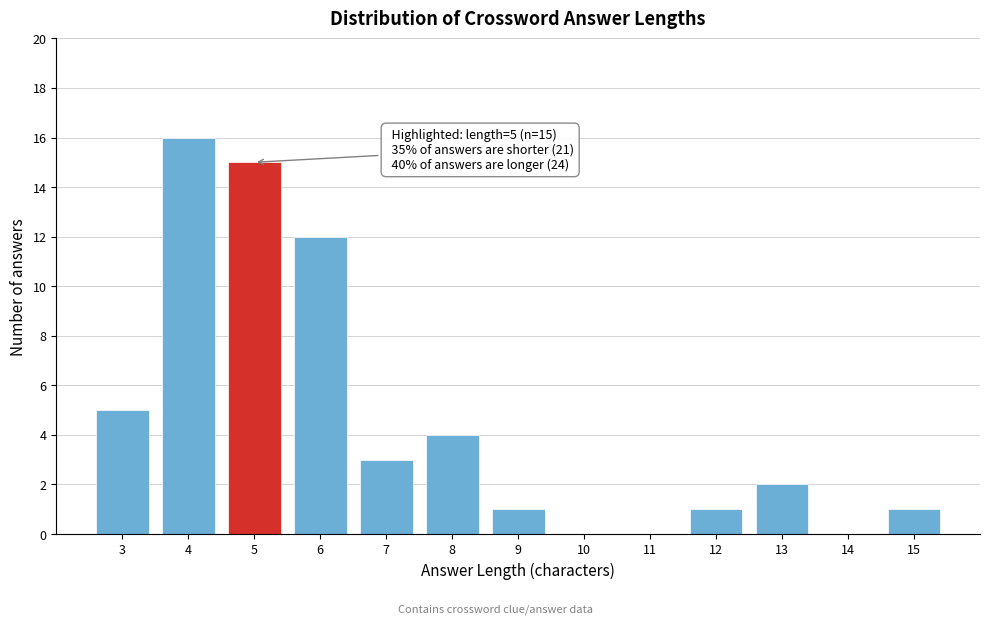

Over which range of the x-axis is the bar tallest?

3.5 to 4.5